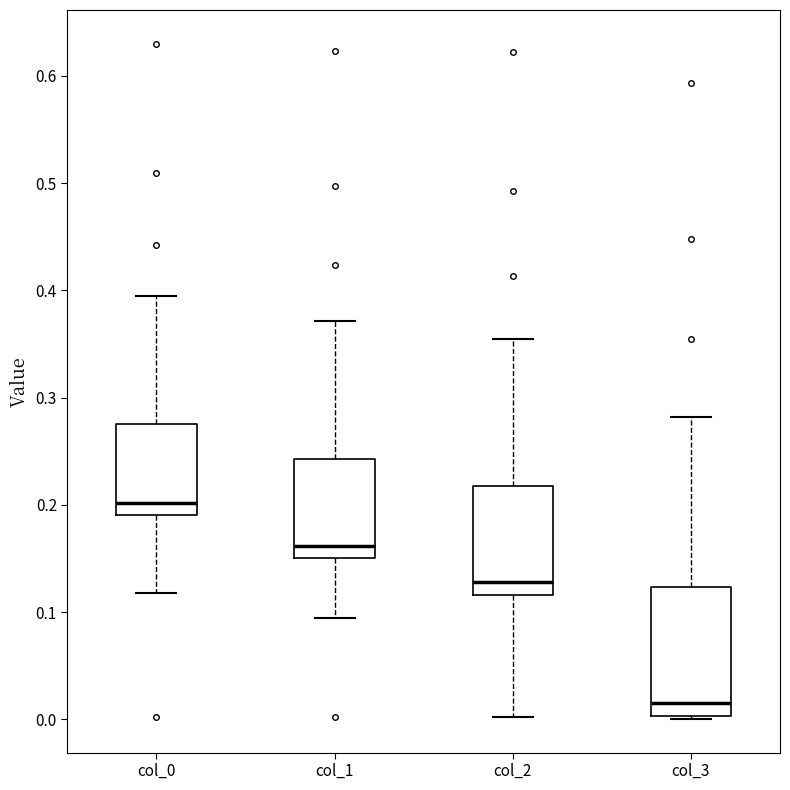

Where is the upper edge of the box for col_3 on the y-axis? The values are not printed on the chart, so give them approximately, as read against the axis.

0.12